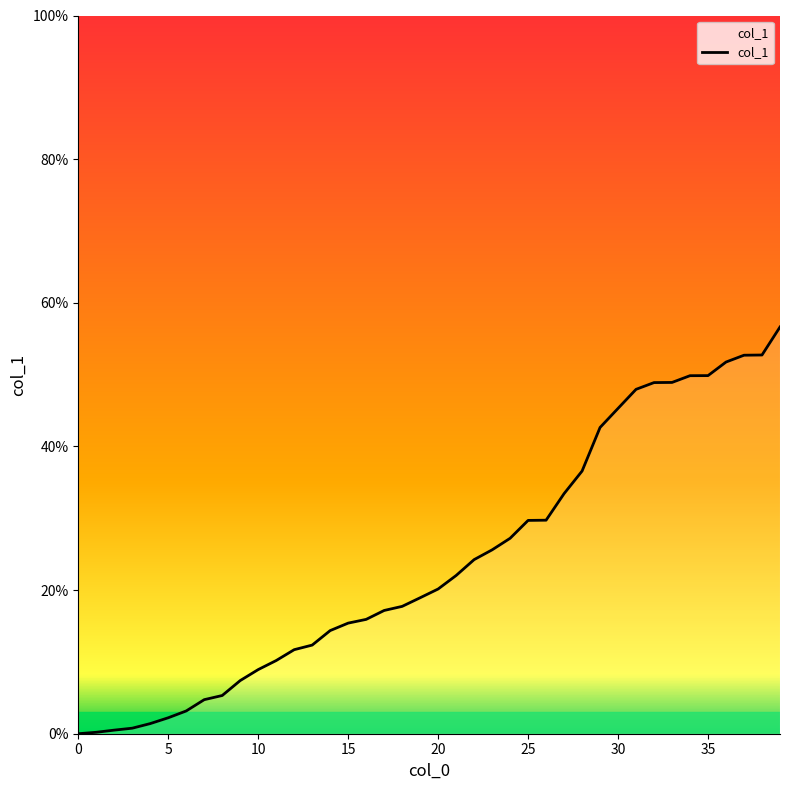

What is the difference between the maximum and minimum values?

56.6